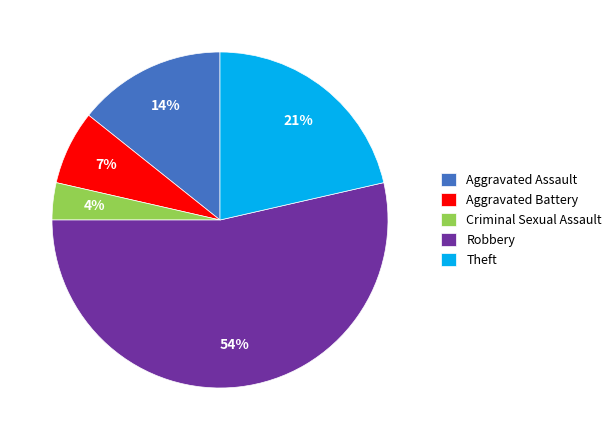

How many slices are in this pie chart?

5